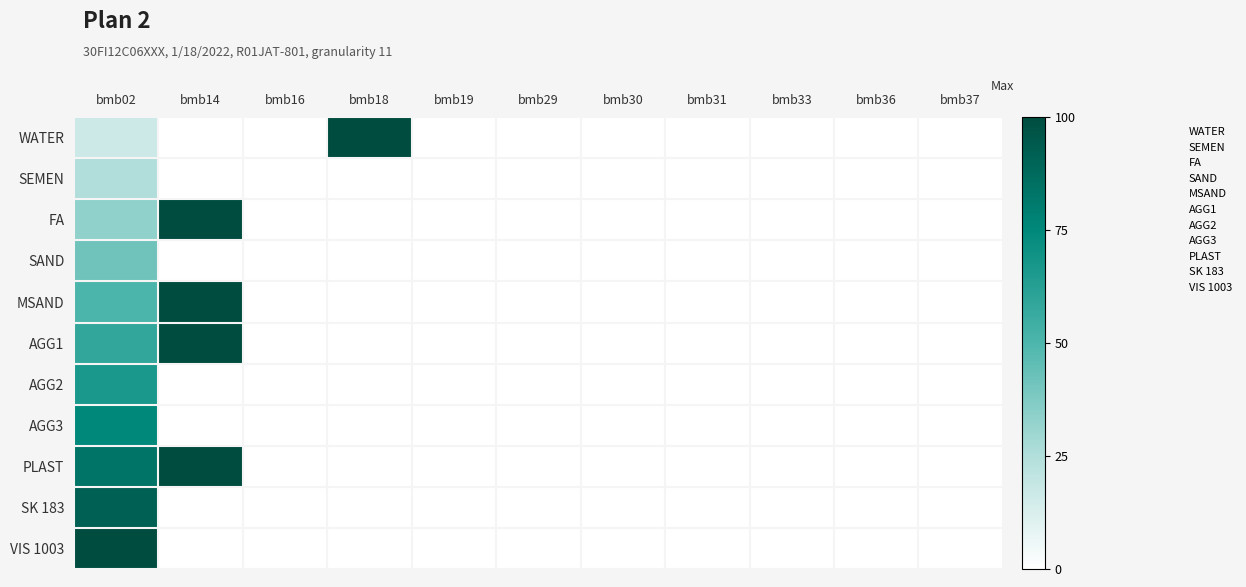

Which category has the lowest value across all series?

bmb02